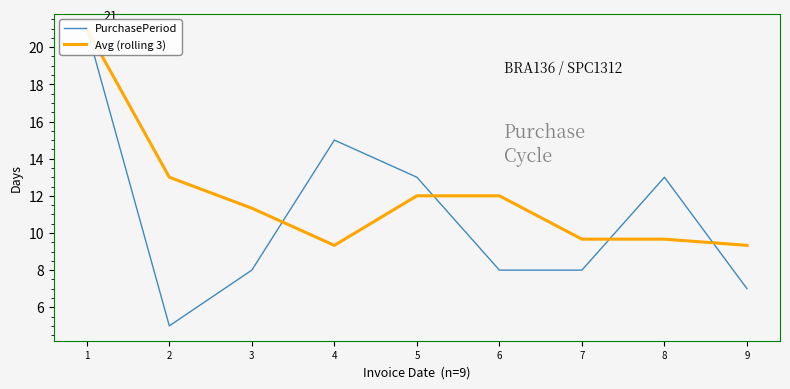

Where does the Avg (rolling 3) series first go above 11?

1